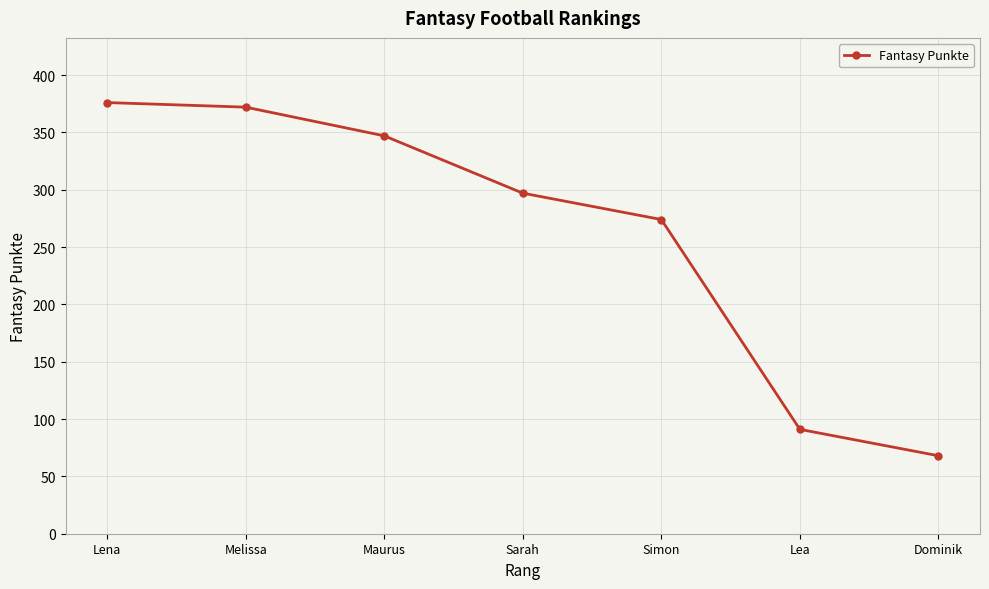

What is the label of the 4th point from the left?

Sarah